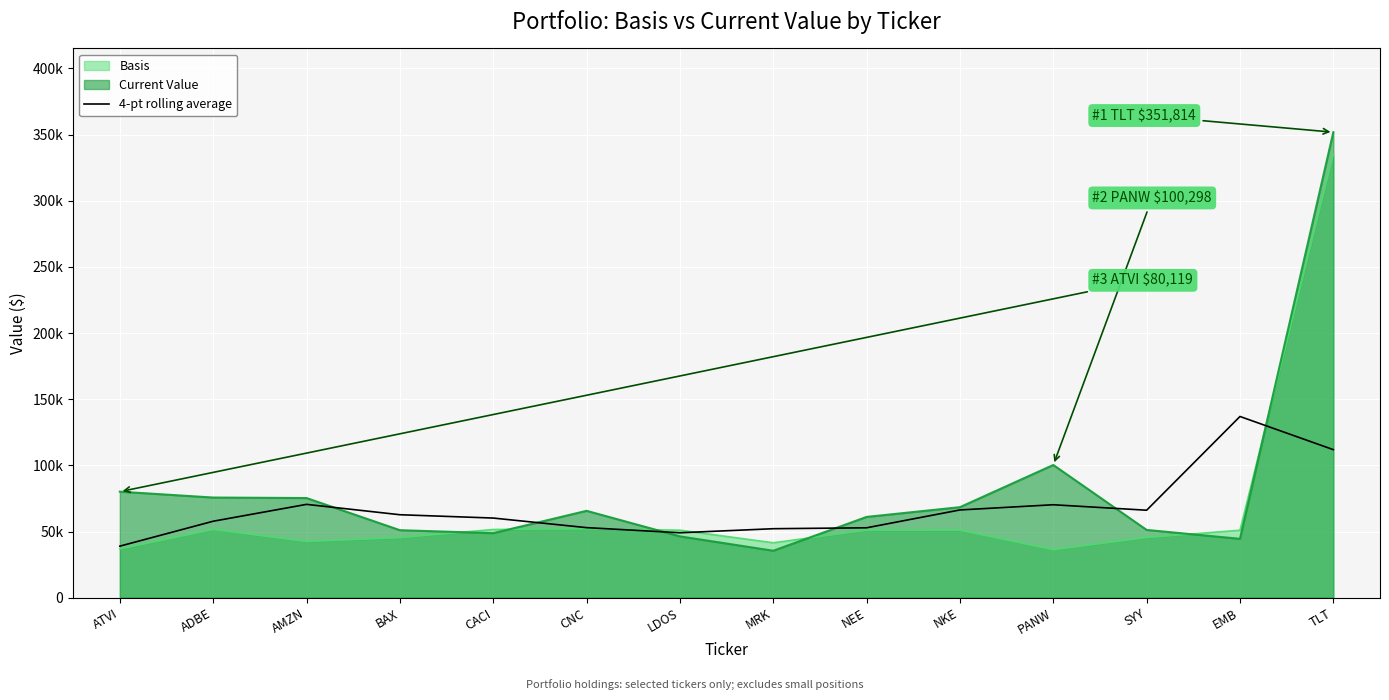

What is the change in value from NEE to SYY?

+13282.2